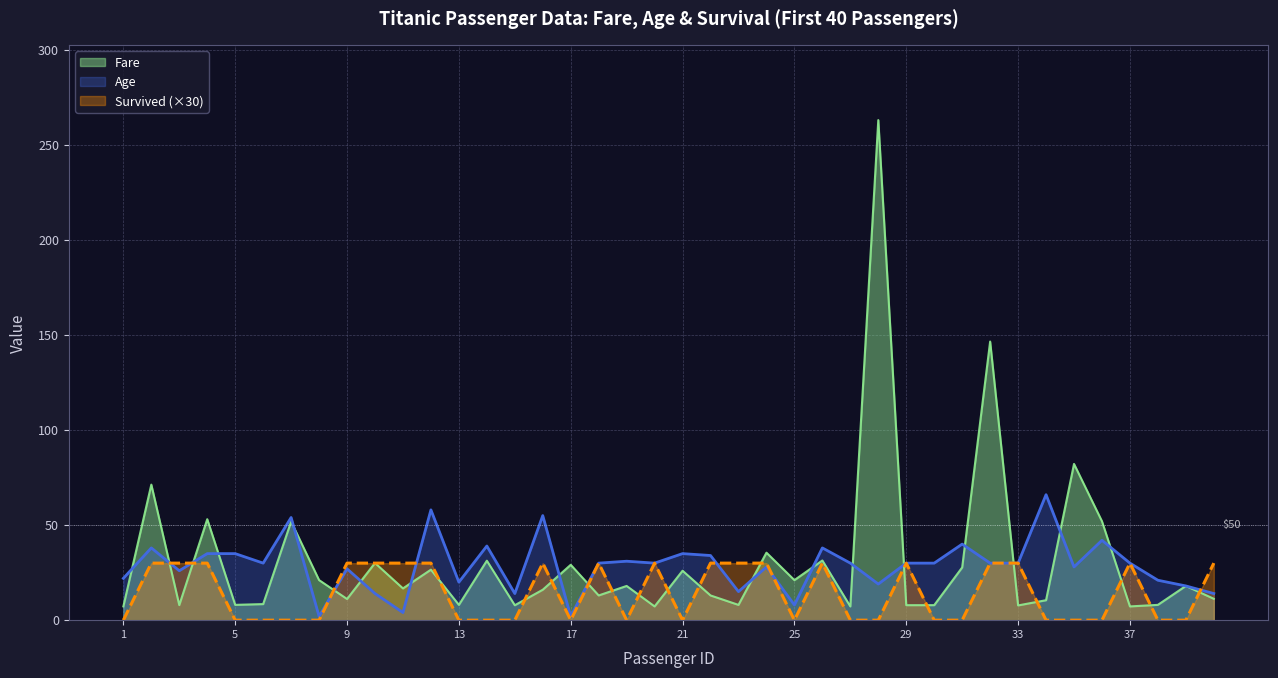

The Age series shows 4.0 at 11. True or false?

True